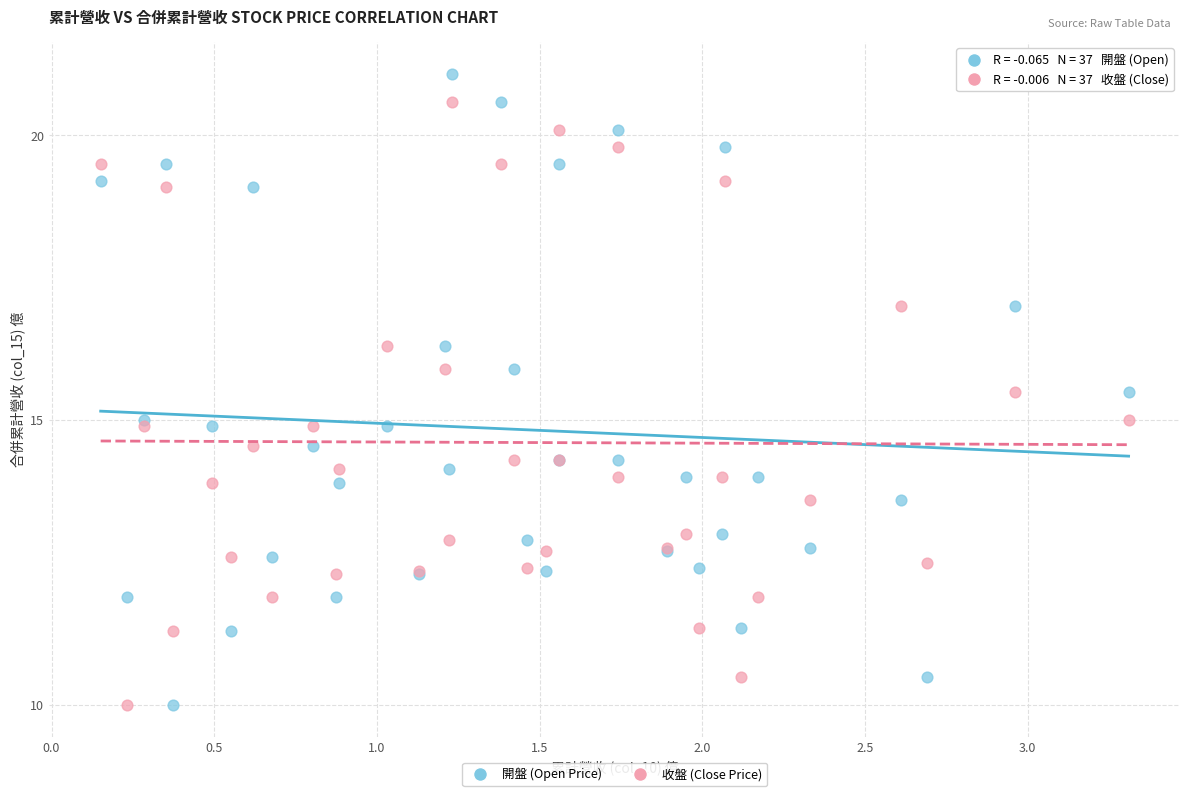

Which series has the widest spread of Y values?

開盤 (Open Price)